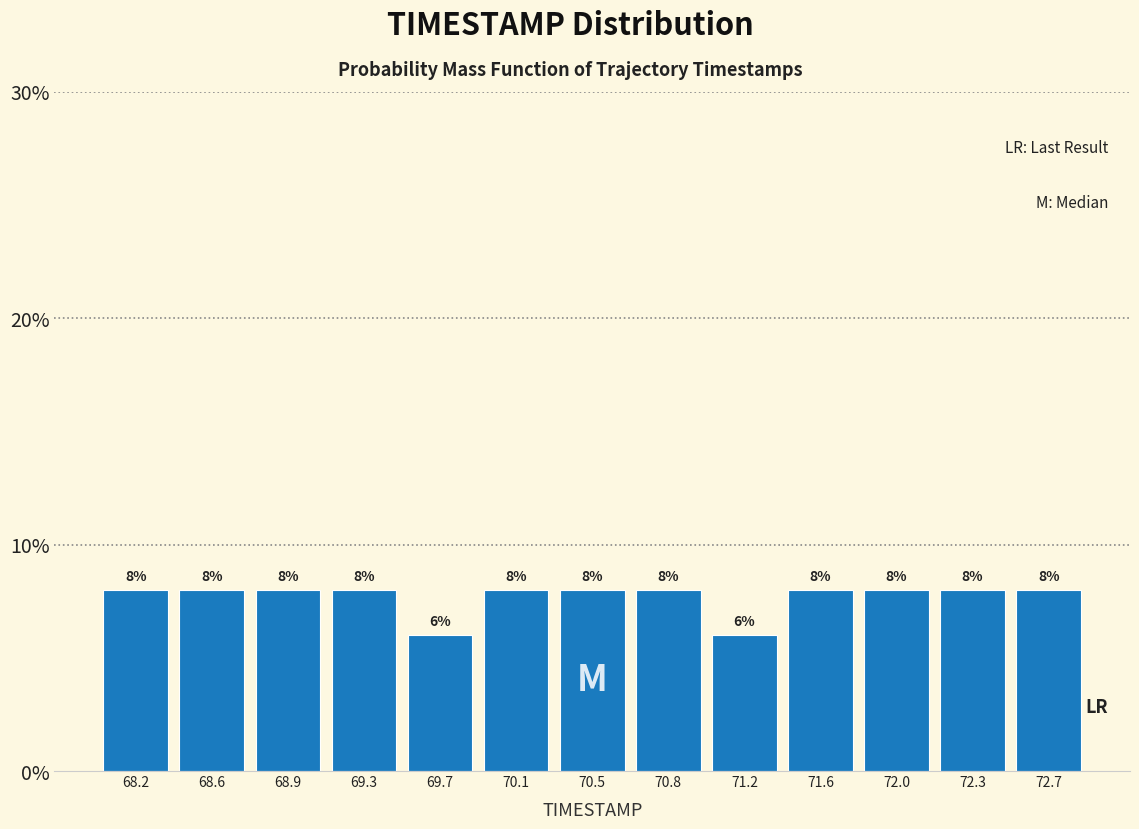

What is the height of the bar covering 70.25 to 70.65 on the x-axis? The bar edges are not printed on the chart, so give them approximately, as read against the axis.

8